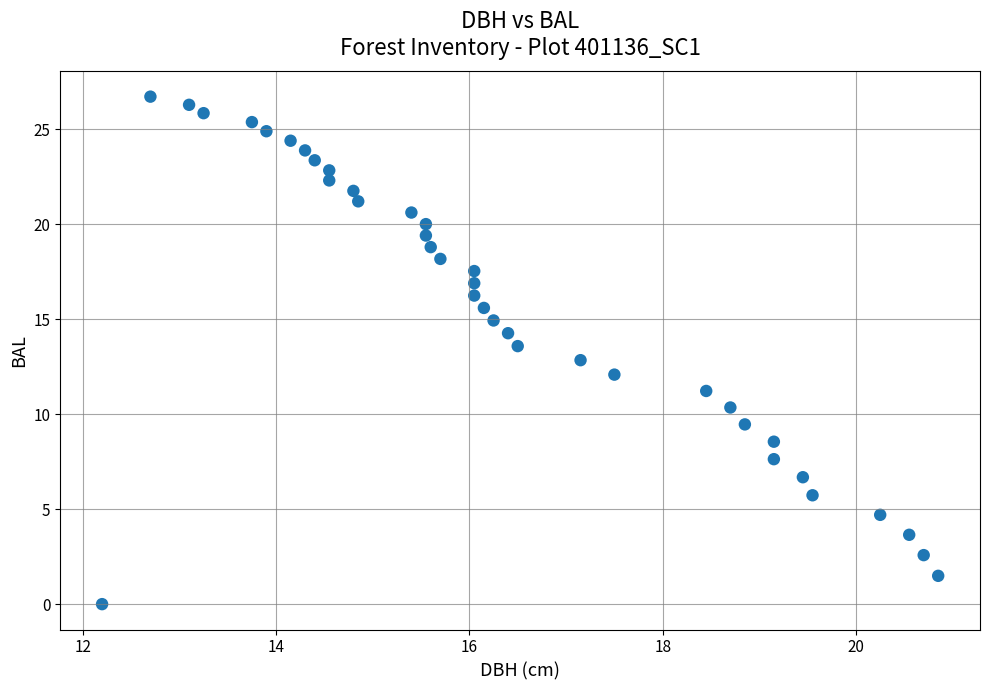

What is the range of X values (max minus min)?

8.7